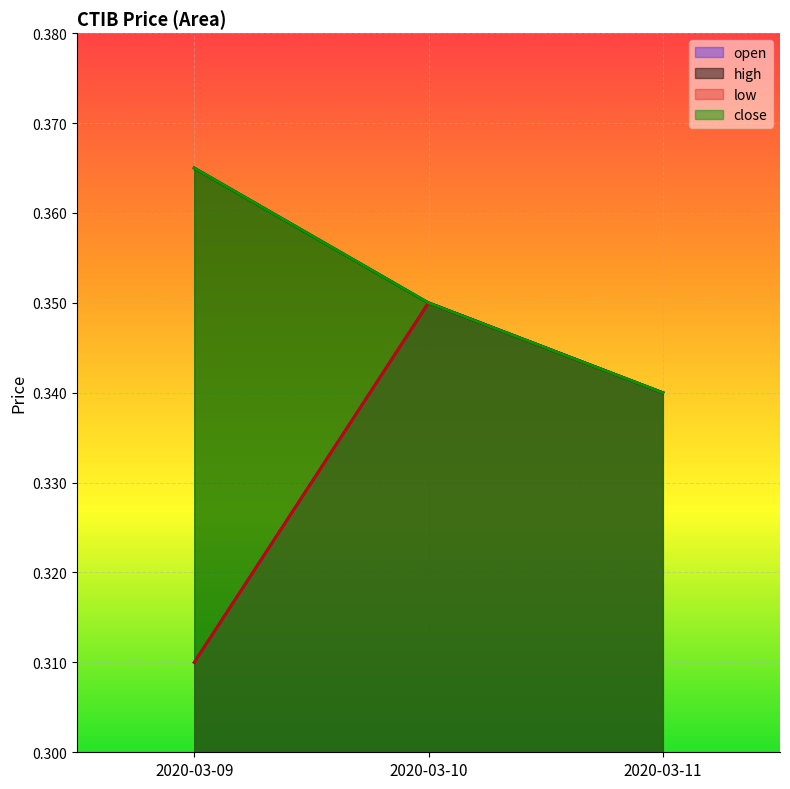

At which category is the sum across all series the highest?

2020-03-10